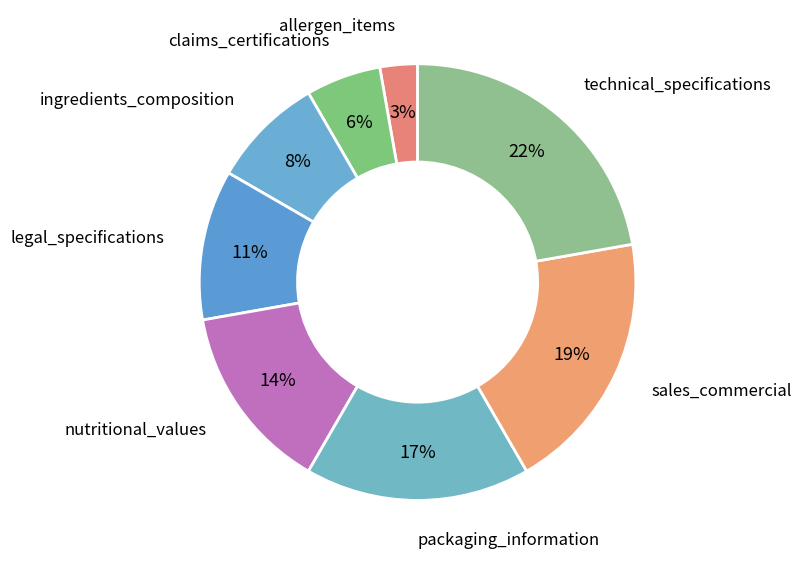

How many segments does this pie chart have?

8